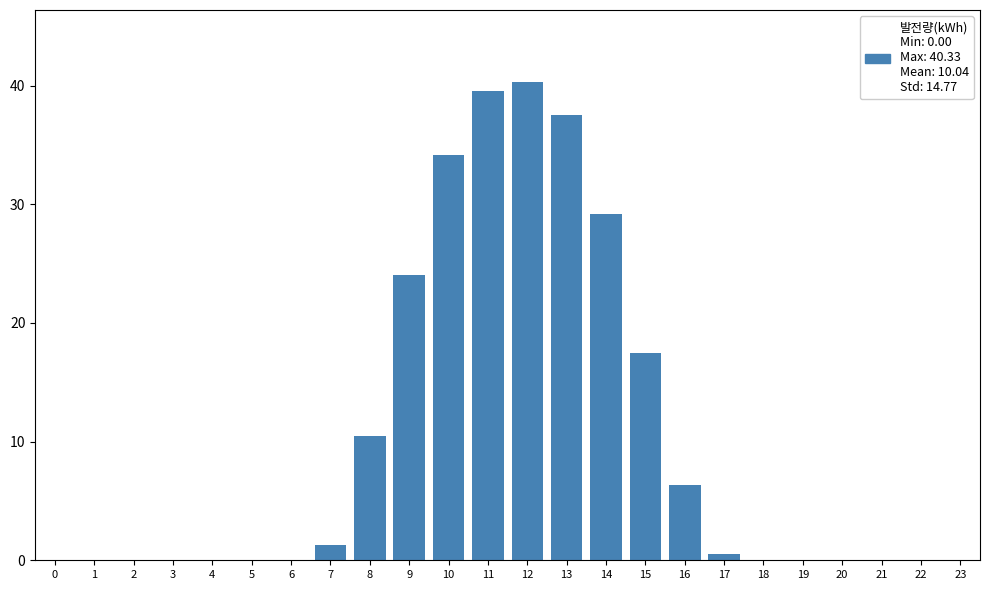

Reading left to right, what are all the values shown in this chart?

0=0.0	1=0.0	2=0.0	3=0.0	4=0.0	5=0.0	6=0.0	7=1.3	8=10.5	9=24.1	10=34.2	11=39.5	12=40.3	13=37.5	14=29.2	15=17.4	16=6.4	17=0.6	18=0.0	19=0.0	20=0.0	21=0.0	22=0.0	23=0.0